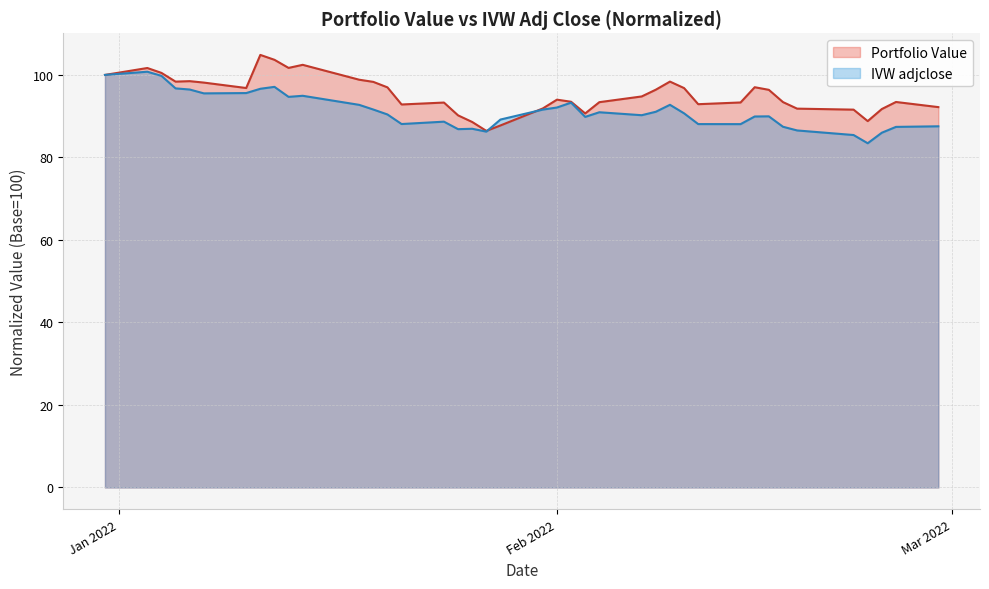

What is the minimum value shown in the chart?

83.4